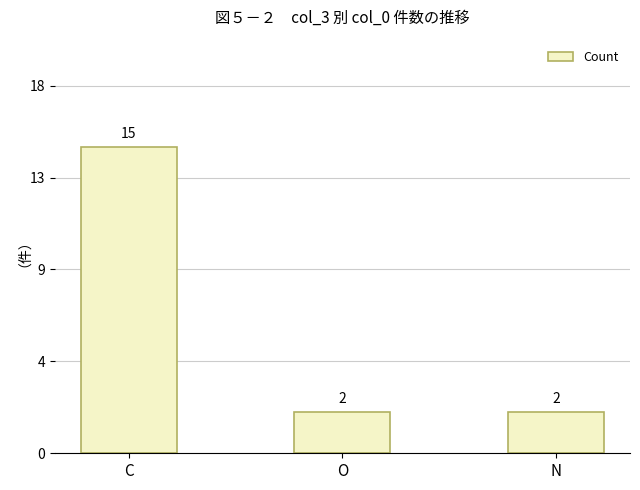

Does the chart contain any negative values?

No